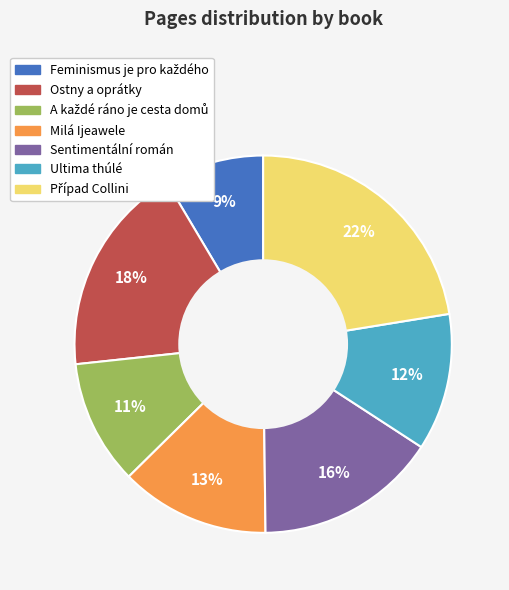

Is Sentimentální román the majority of the pie?

No